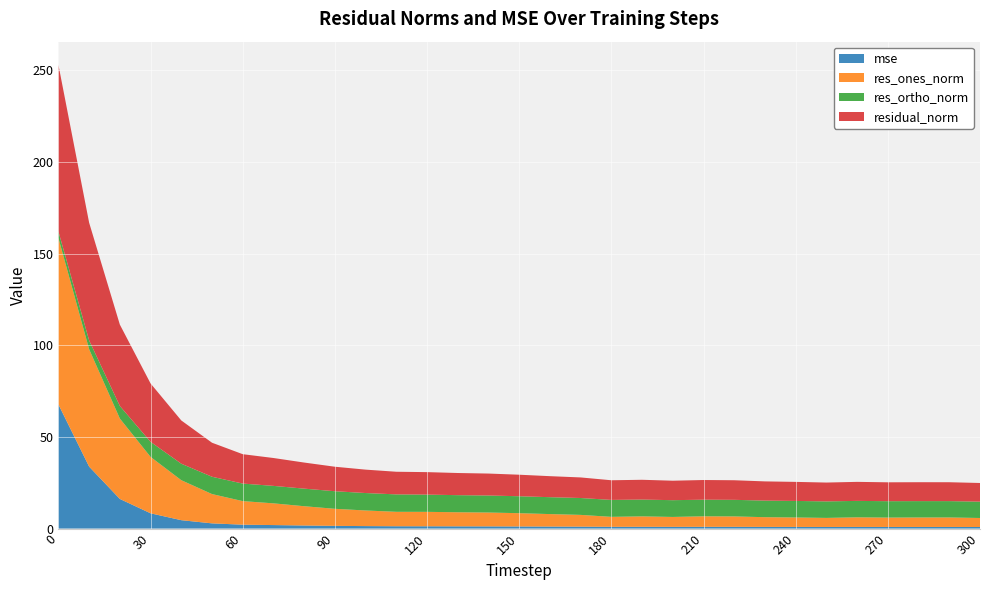

Reading left to right, extract all data points from this chart.

mse: 67.7	33.8	16.1	8.3	4.6	2.8	2.1	1.9	1.7	1.5	1.3	1.2	1.2	1.2	1.2	1.1	1.1	1.0	0.9	1.0	0.9	0.9	0.9	0.9	0.9	0.9	0.9	0.9	0.9	0.9	0.8
res_ones_norm: 90.8	64.0	43.8	30.8	21.8	16.0	12.9	11.8	10.5	9.3	8.5	7.9	7.9	7.7	7.6	7.2	6.8	6.4	5.4	5.7	5.4	5.7	5.7	5.3	5.1	4.9	5.2	5.1	5.2	5.2	4.9
res_ortho_norm: 3.6	4.8	6.9	8.2	9.0	9.4	9.6	9.5	9.6	9.6	9.5	9.5	9.4	9.3	9.3	9.2	9.2	9.2	9.2	9.2	9.1	9.1	9.0	9.0	9.0	9.0	9.0	8.9	8.9	8.9	8.9
residual_norm: 90.9	64.2	44.4	31.8	23.6	18.6	16.0	15.2	14.2	13.4	12.8	12.3	12.3	12.1	12.0	11.7	11.5	11.2	10.7	10.8	10.6	10.7	10.7	10.5	10.4	10.3	10.4	10.3	10.3	10.3	10.2